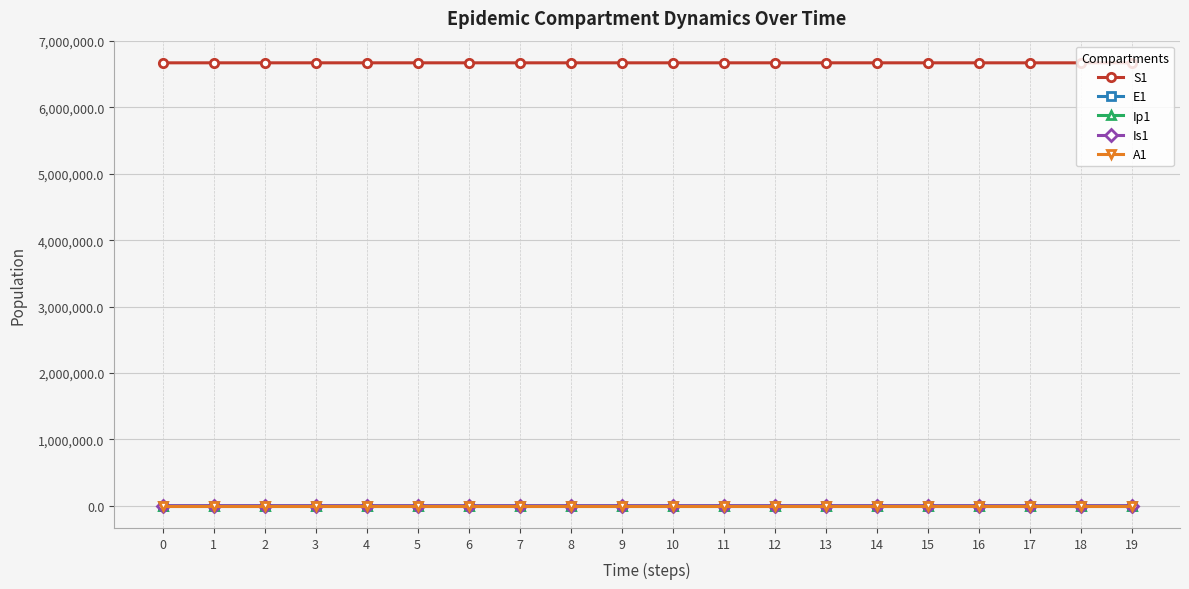

Which series has the largest total across all categories?

S1